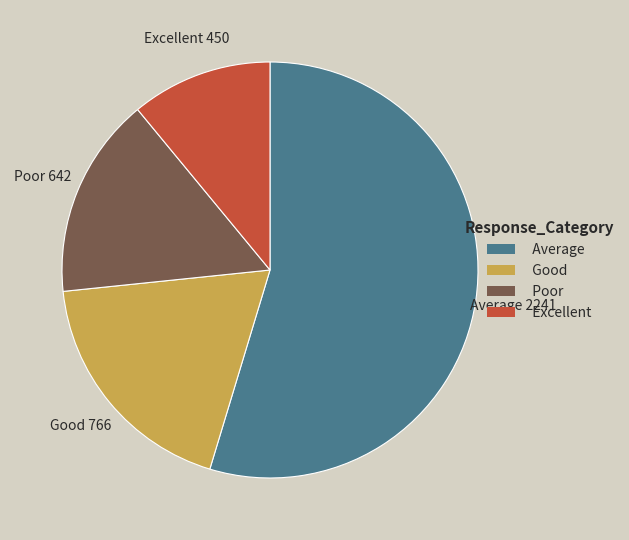

Is there a majority slice in this chart?

Yes